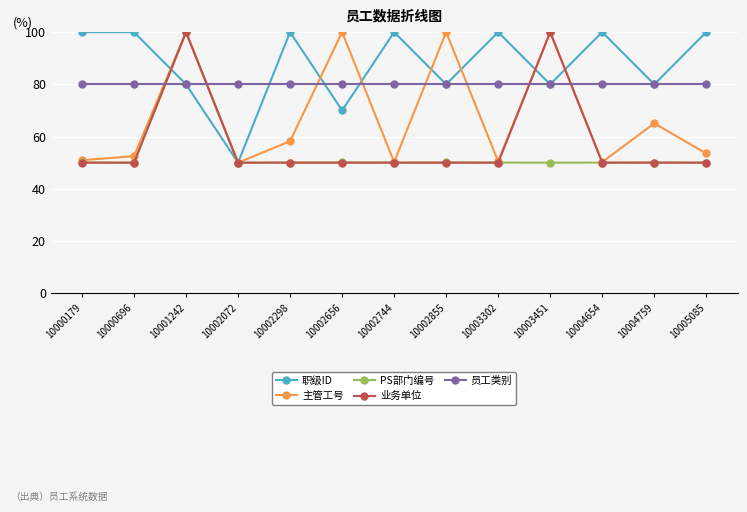

At which label does PS部门编号 reach its peak?

10001242